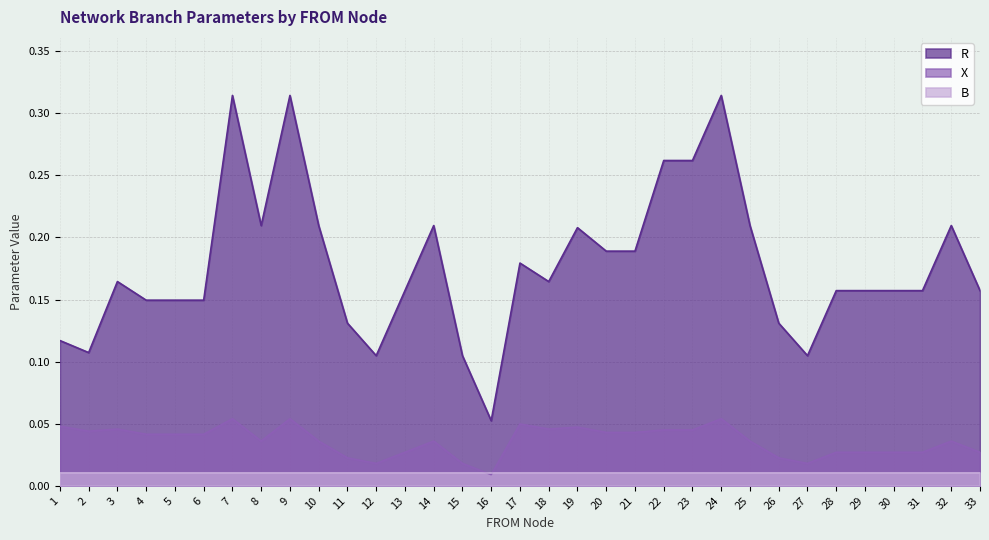

At which category does R reach its first local peak?

3